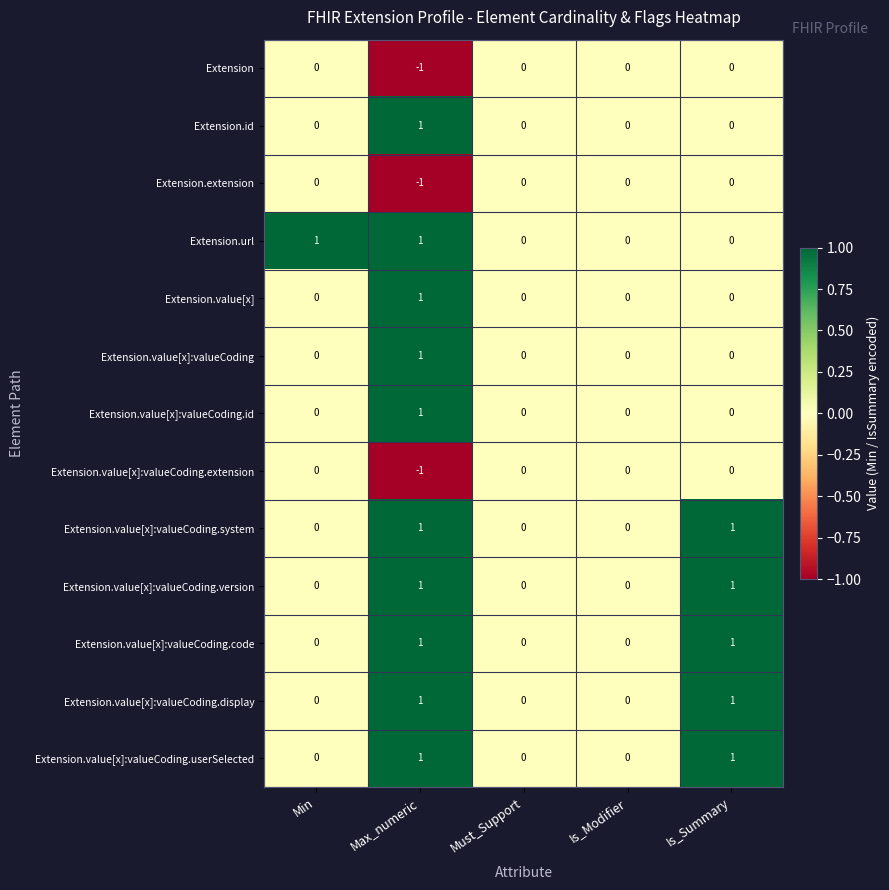

How many Extension.url values are between 0 and 1?

5